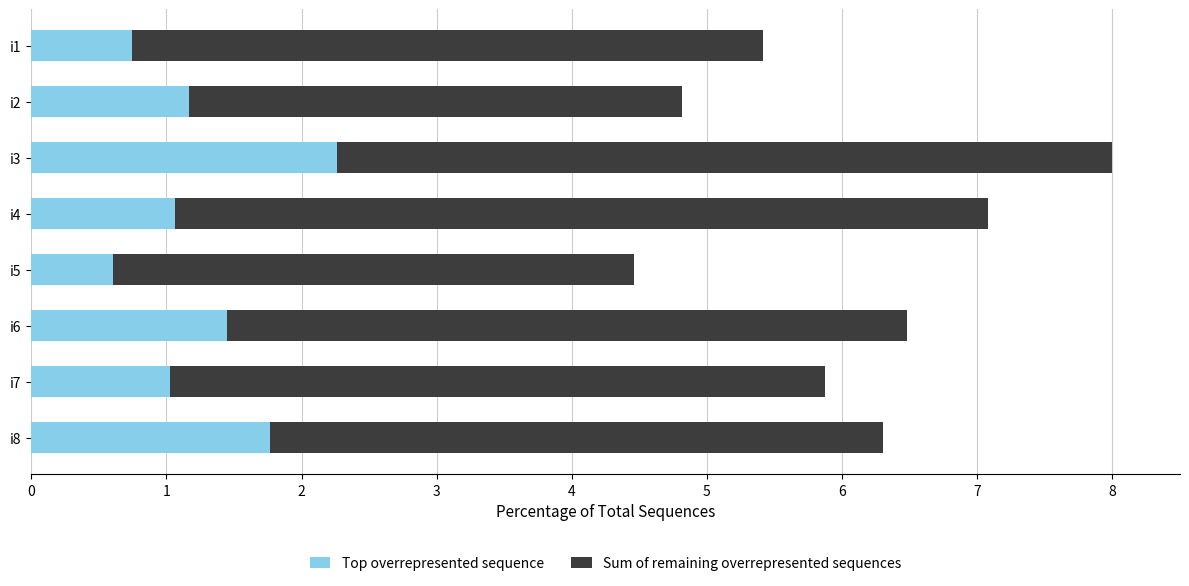

The value of Top overrepresented sequence at i4 is 1.1. True or false?

True